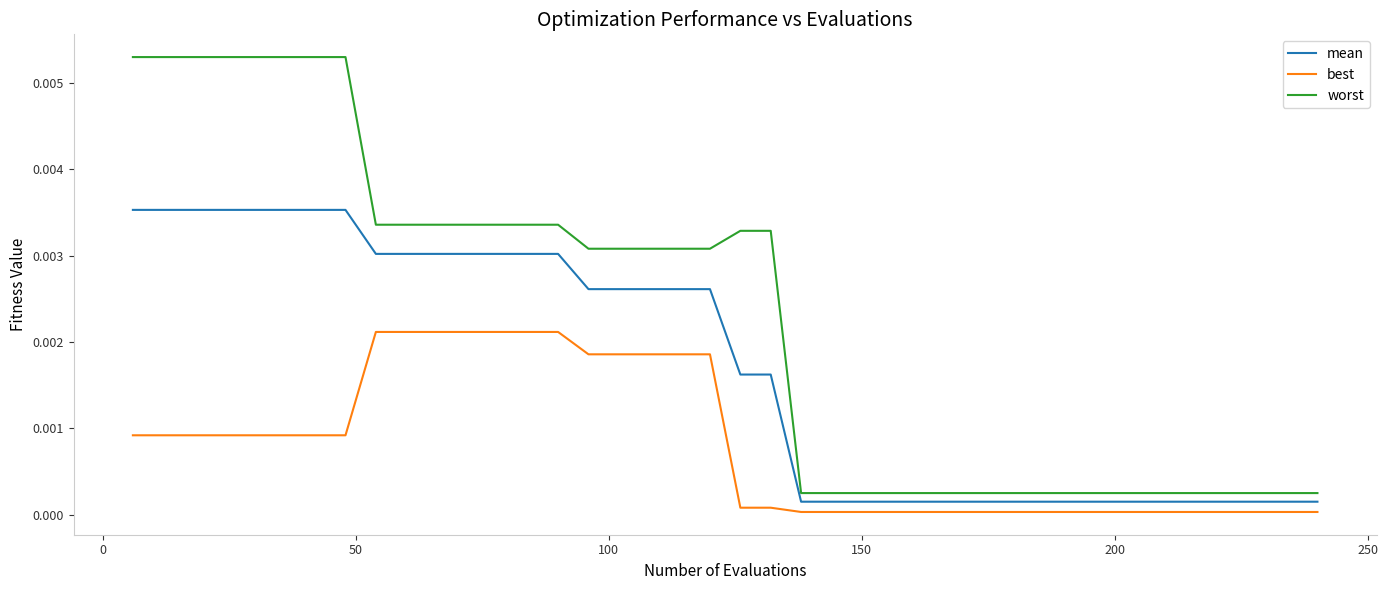

Which series has the largest total across all categories?

worst